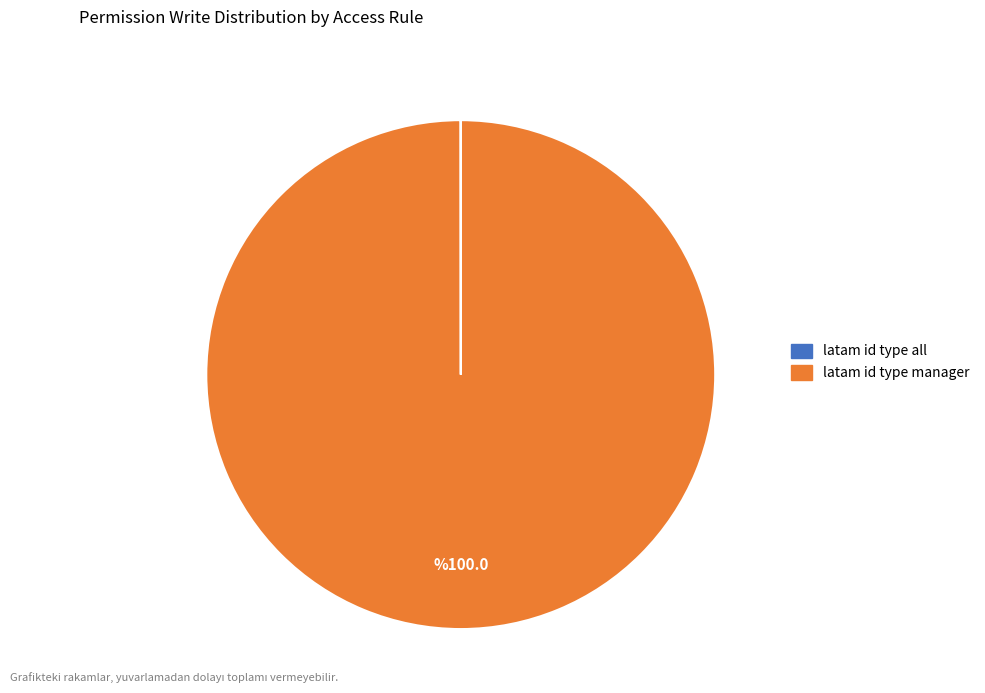

Does any single category account for the majority?

Yes